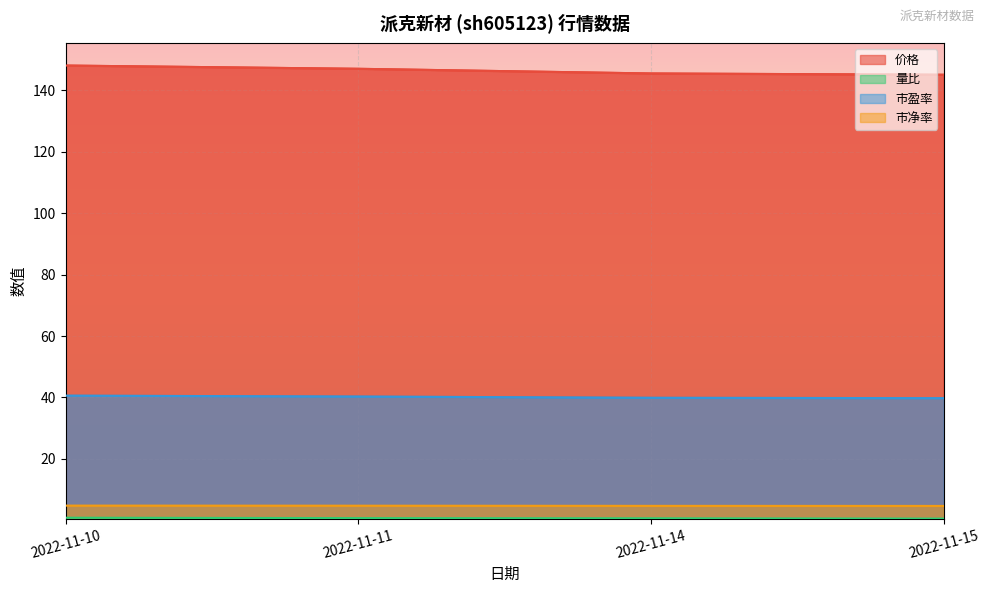

What is the smallest value displayed?

0.6